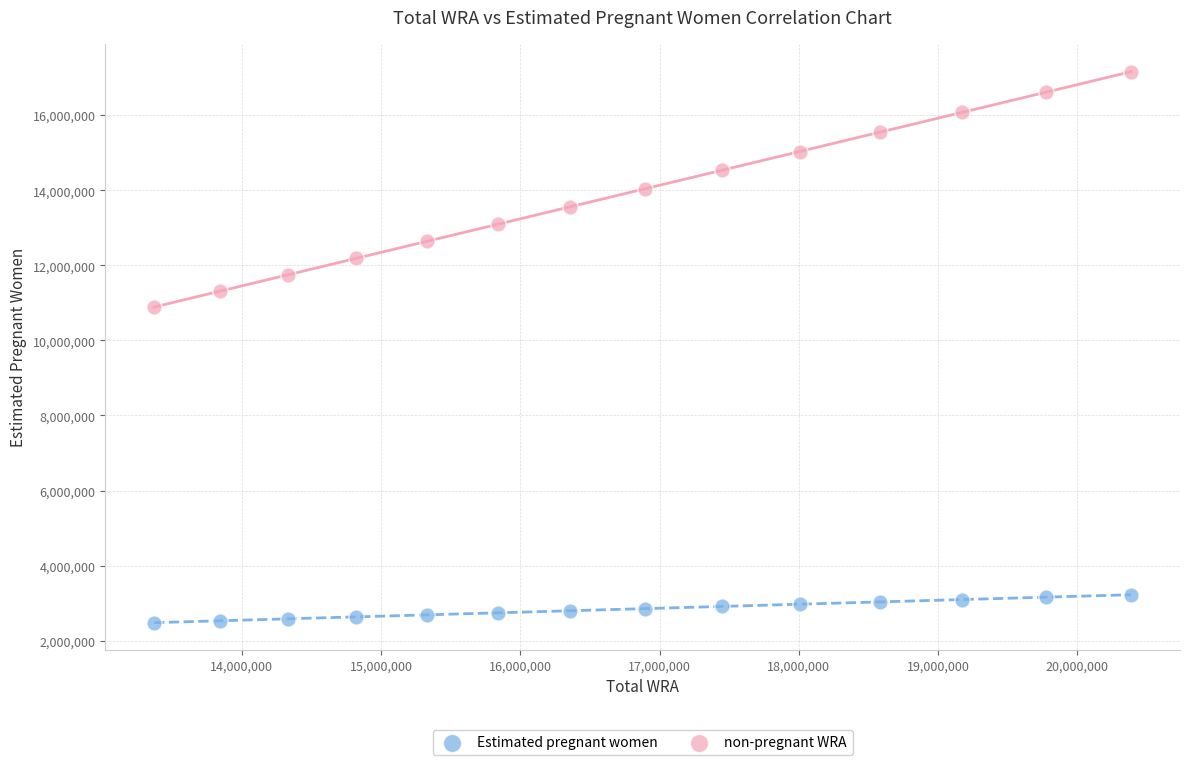

Which series contains the lowest Y value?

Estimated pregnant women